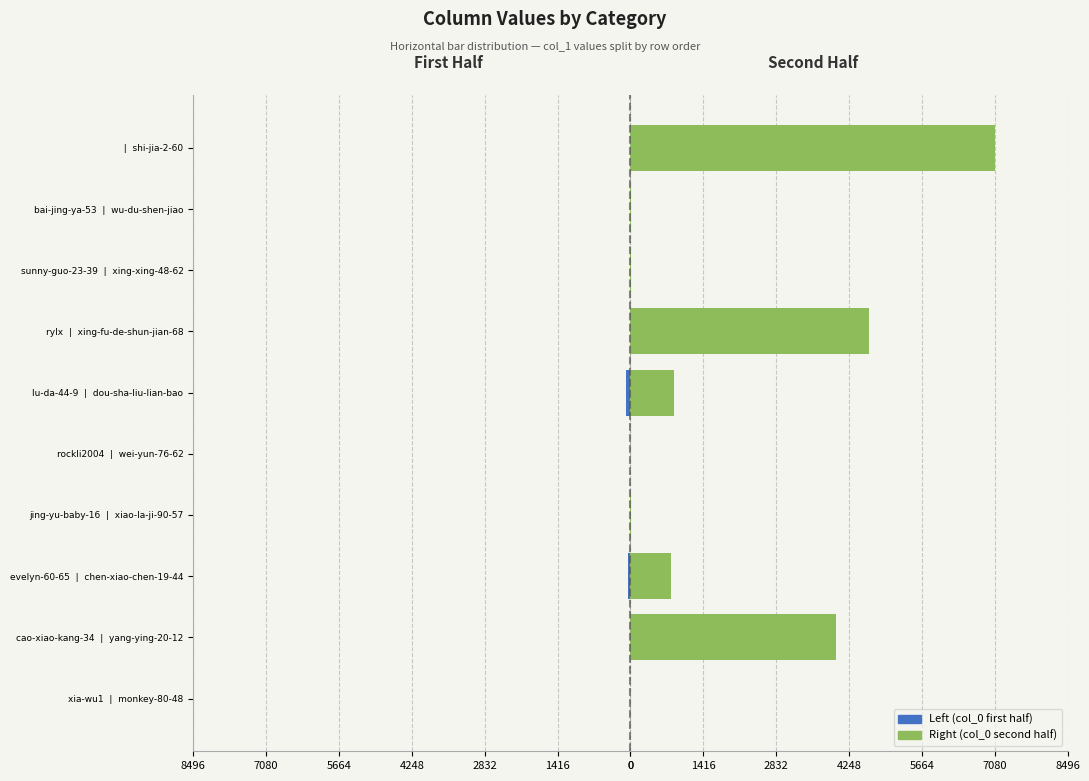

What are all the series names shown in the legend?

Left (col_0 first half), Right (col_0 second half)